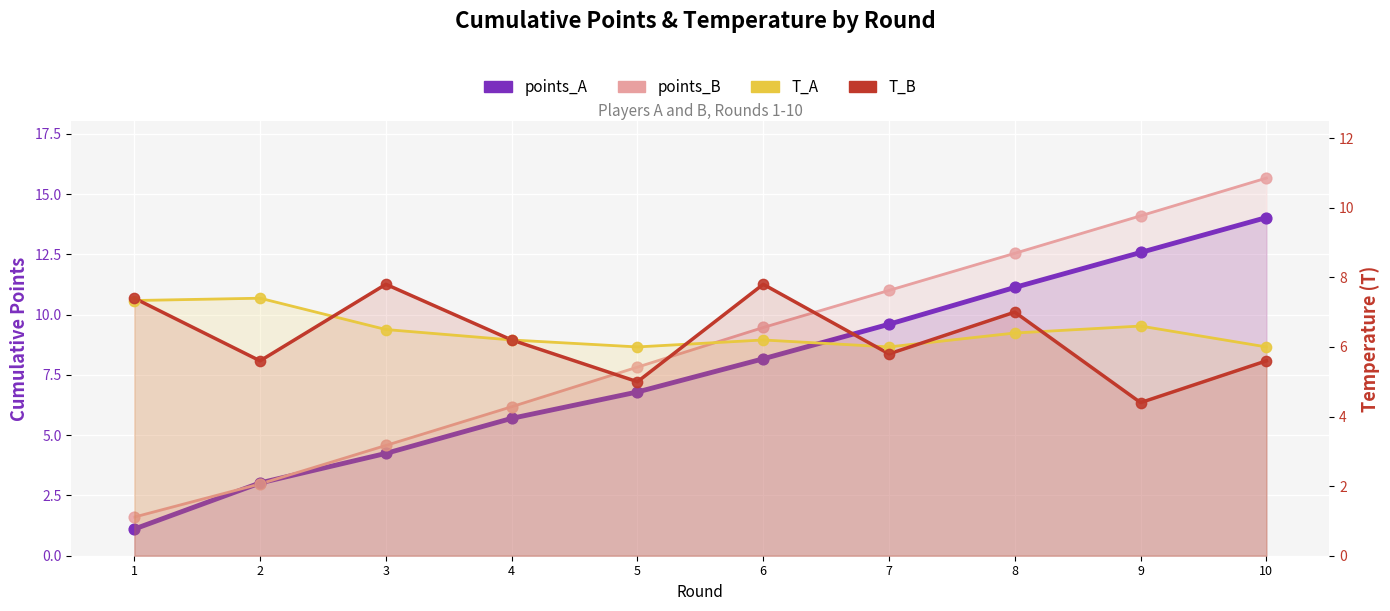

Which series has the largest total across all categories?

points_B